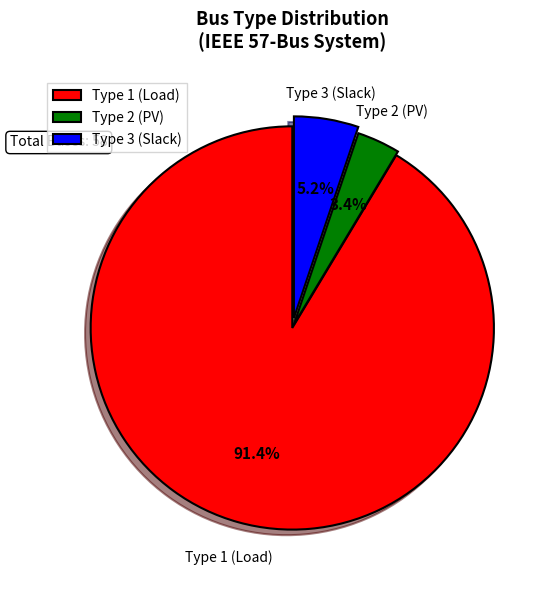

Which slice is the smallest?

Type 2 (PV)